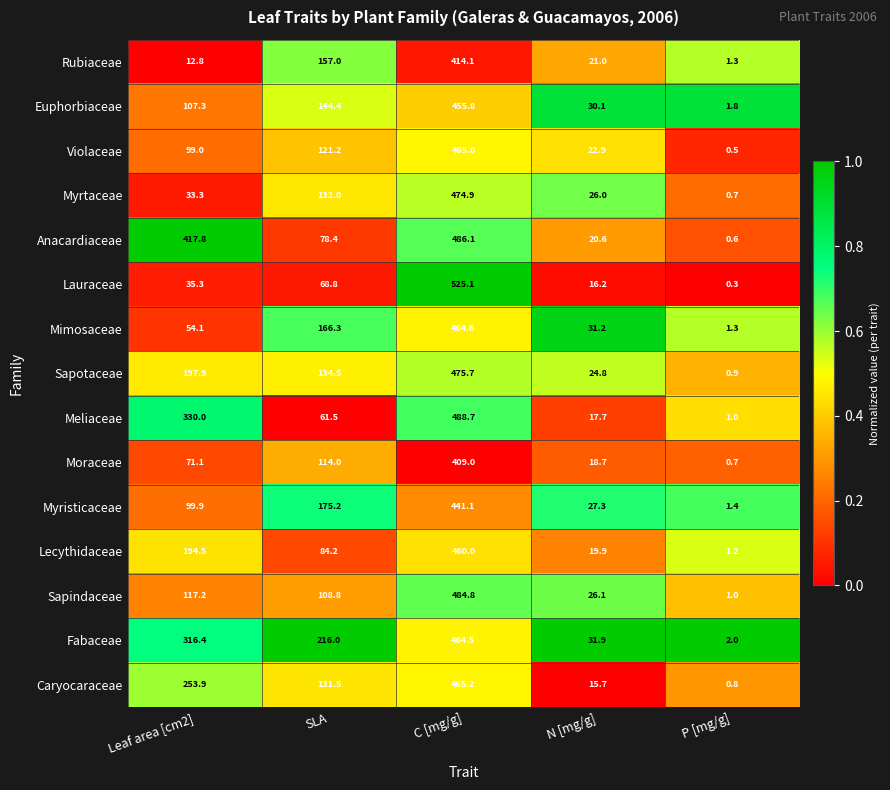

List the series in order of their peak value, highest first.

Lauraceae, Meliaceae, Anacardiaceae, Sapindaceae, Sapotaceae, Myrtaceae, Caryocaraceae, Violaceae, Mimosaceae, Fabaceae, Lecythidaceae, Euphorbiaceae, Myristicaceae, Rubiaceae, Moraceae